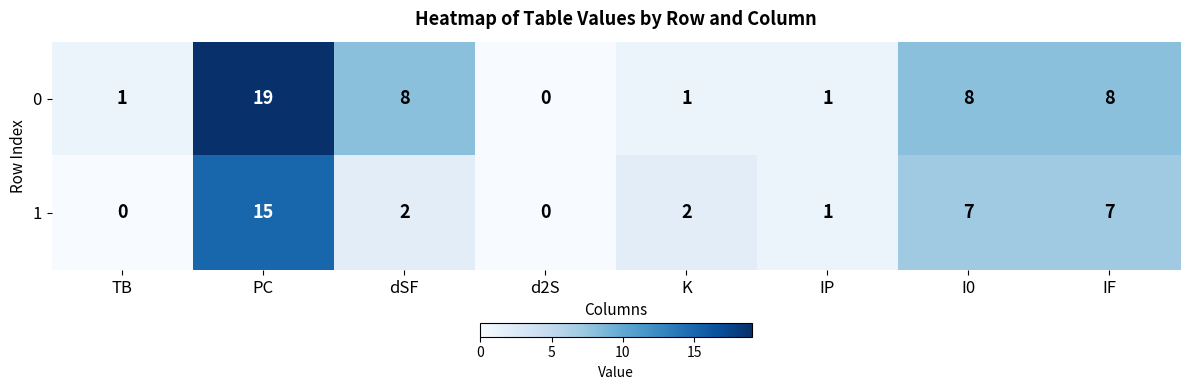

How many values in the 1 series are below 2?

3